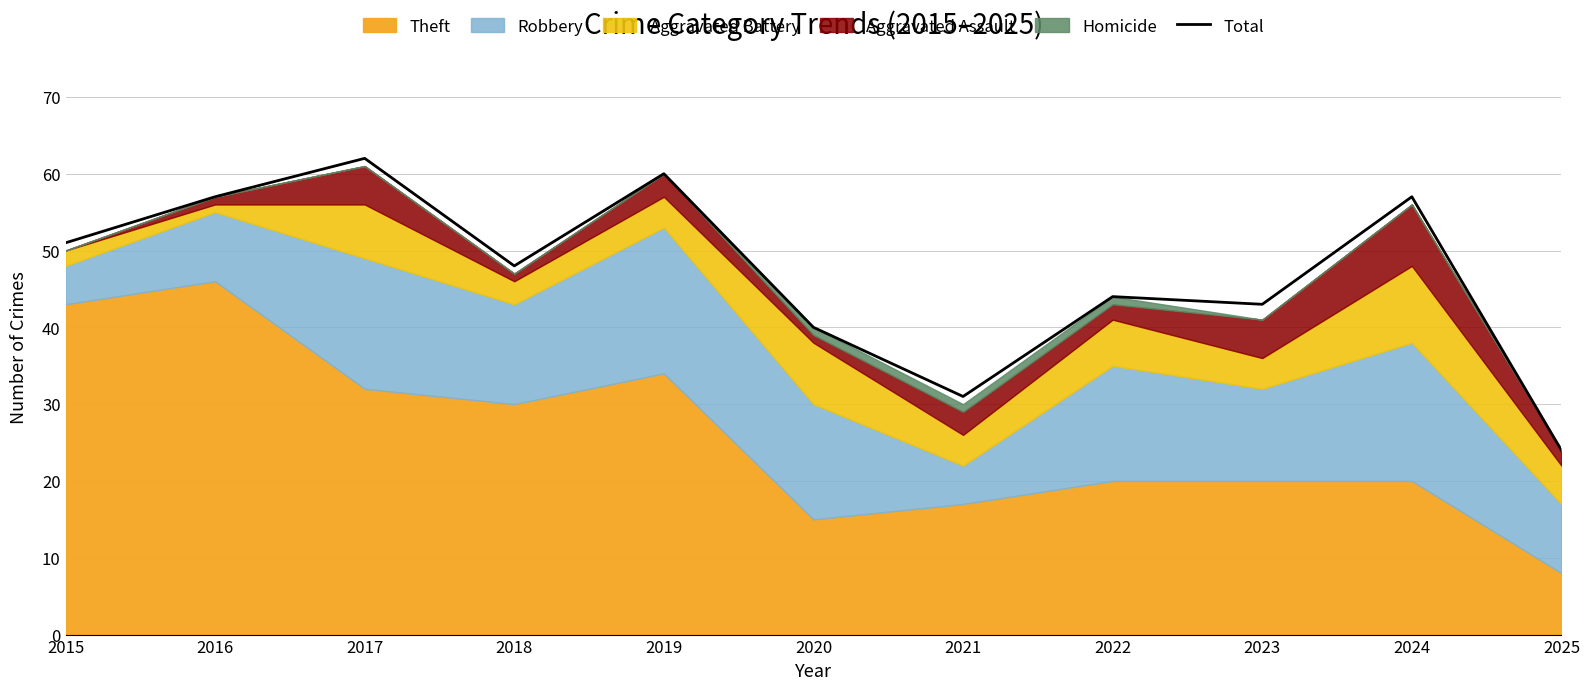

Rank the categories by value from lowest to highest.

2025, 2021, 2020, 2023, 2022, 2018, 2015, 2016, 2024, 2019, 2017